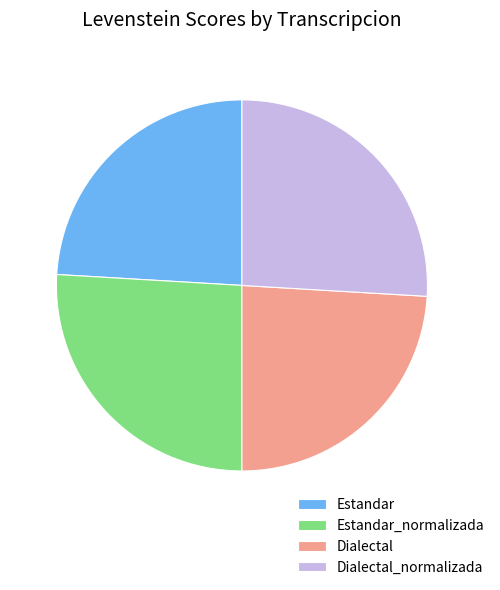

Does any single category account for the majority?

No